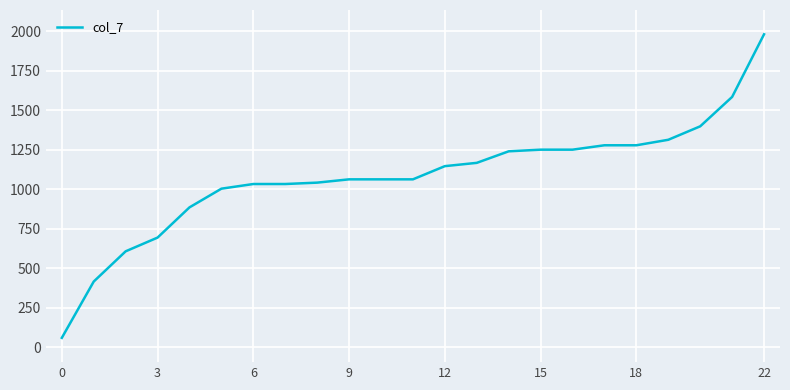

What is the difference between the maximum and minimum values?

1919.2